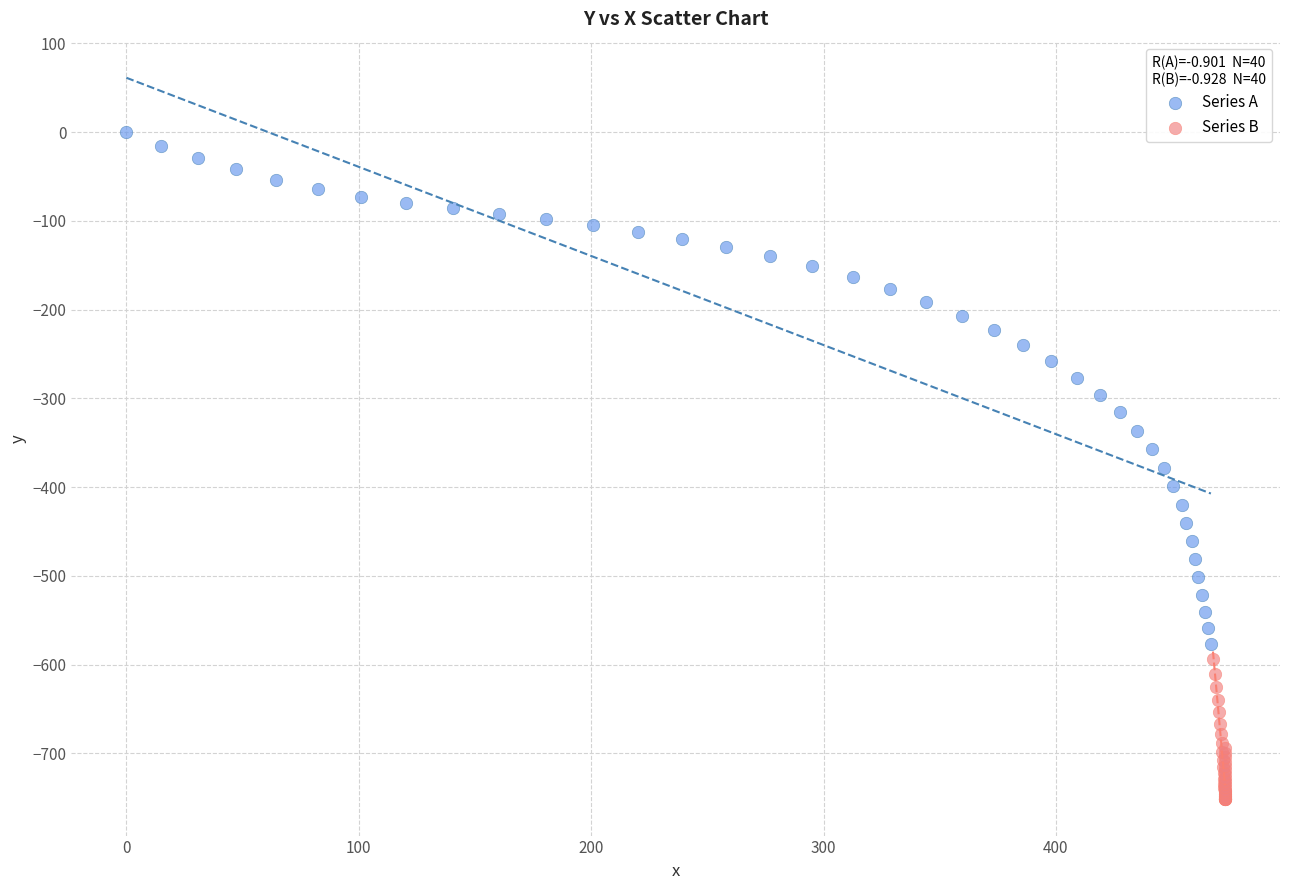

Which series reaches the minimum Y coordinate?

Series B